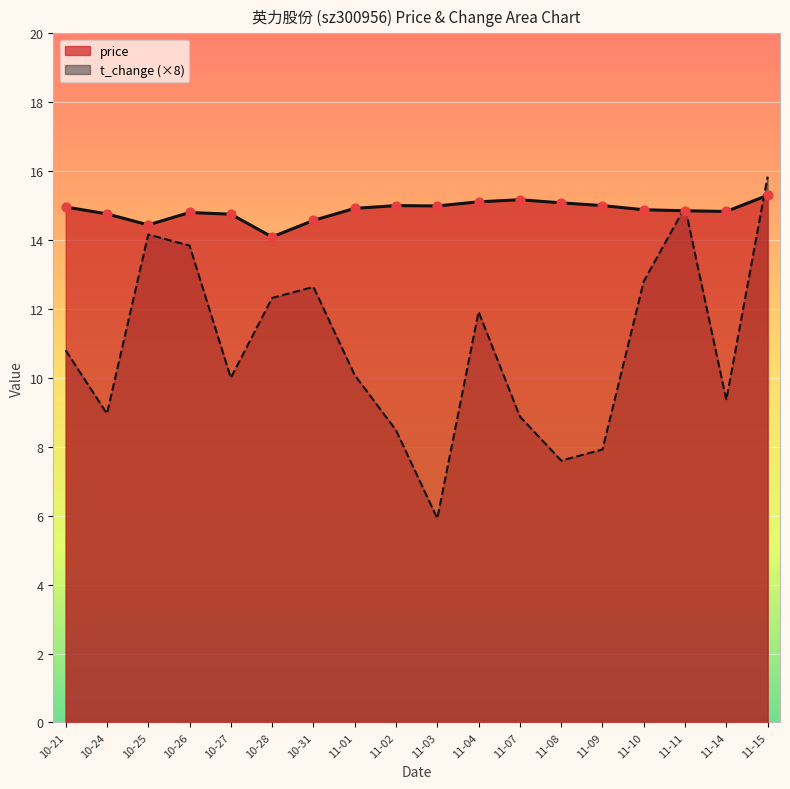

What is the total value across all series at 11-14?

24.2